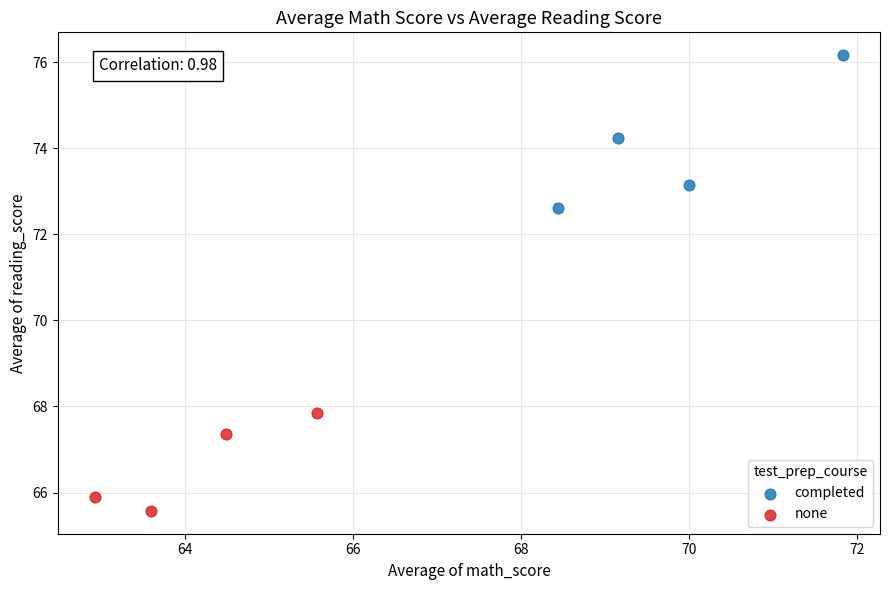

Which series contains the lowest Y value?

none